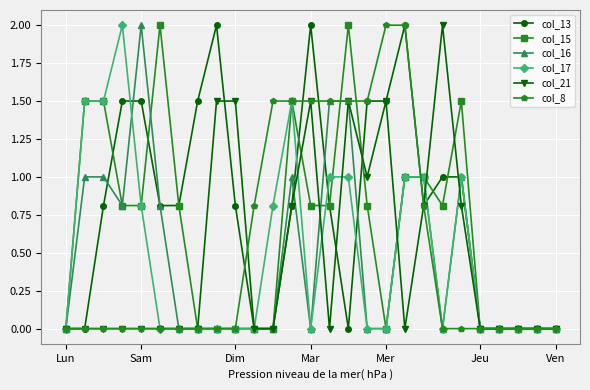

What is the value of the col_16 point at the 19th from the left?

1.0